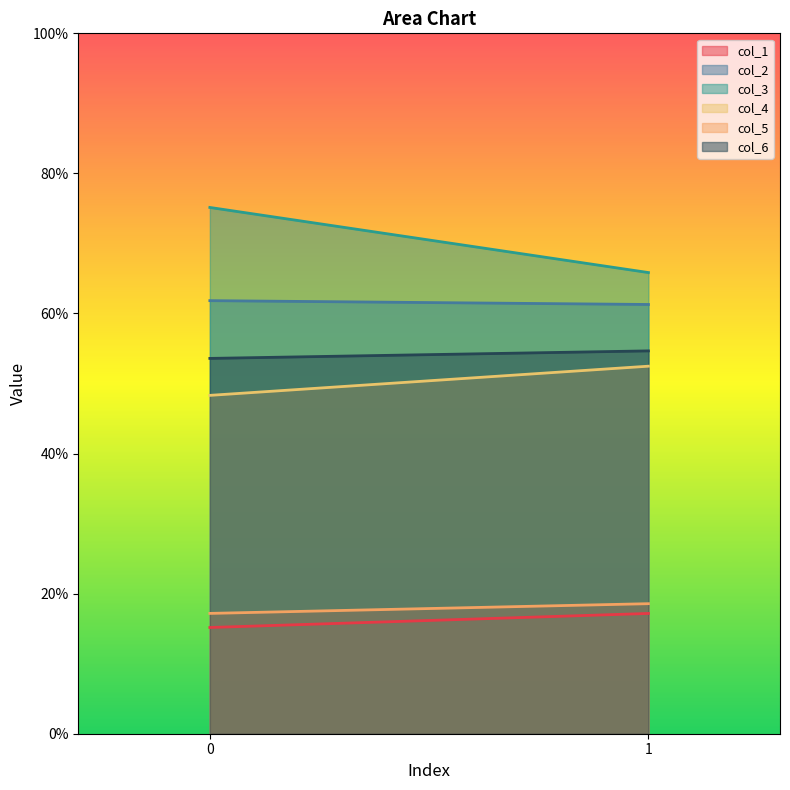

What is the minimum value shown in the chart?

15.2